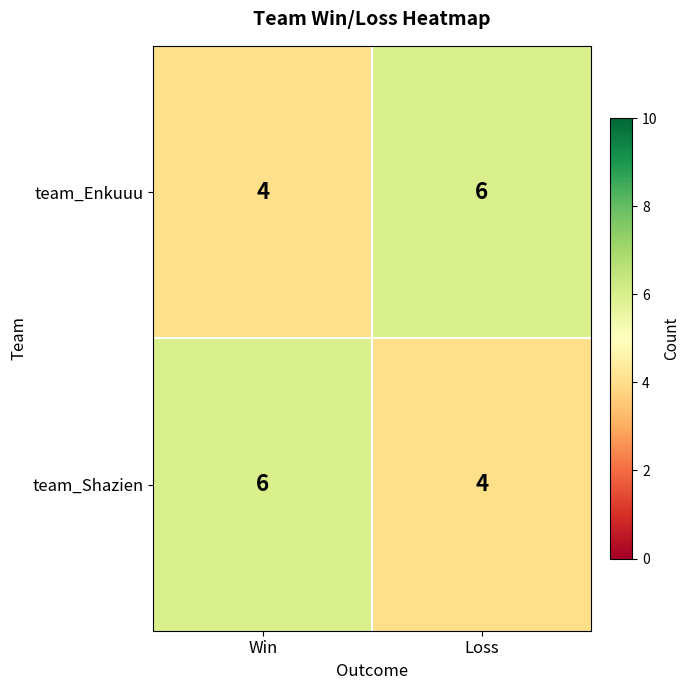

What is the approximate value of team_Shazien at Win?

6